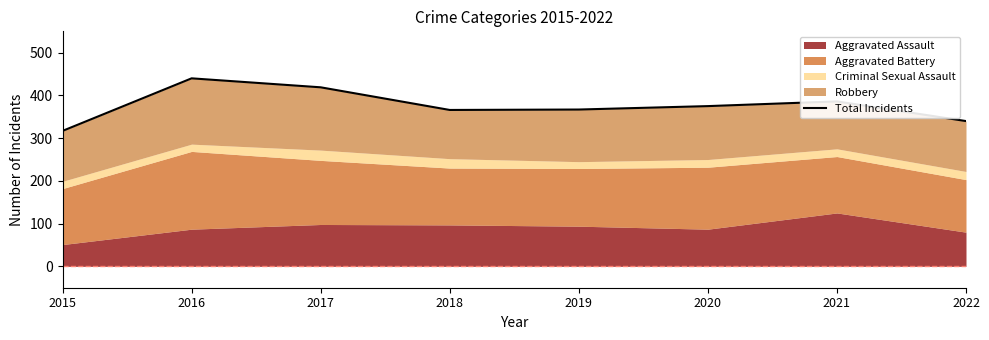

Is it true that the value at 2022 is 340?

True